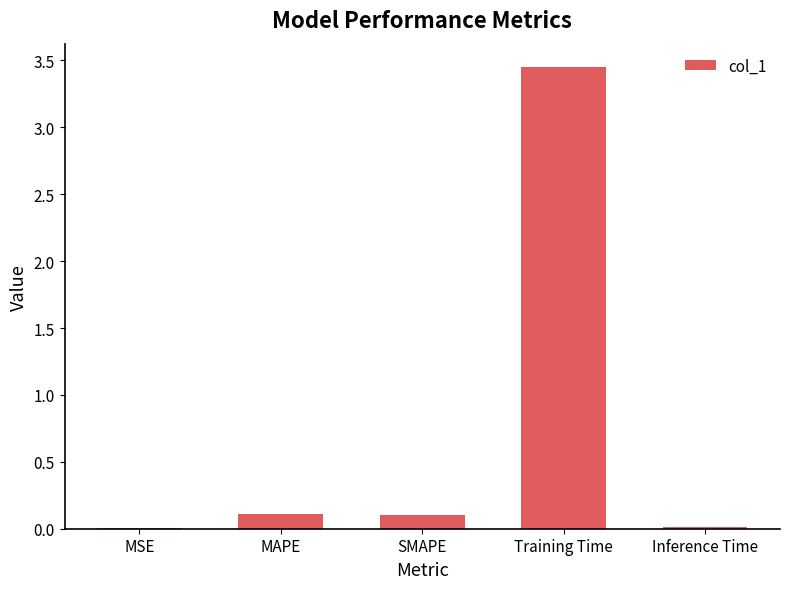

What is the sum of all values?

3.7